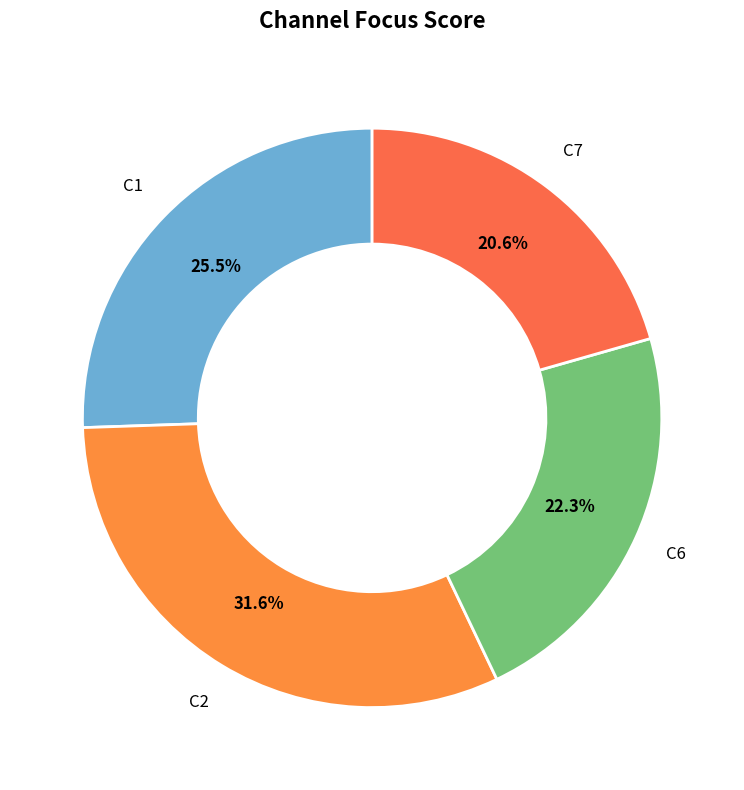

Combined, do C2 and C1 account for over 50%?

Yes